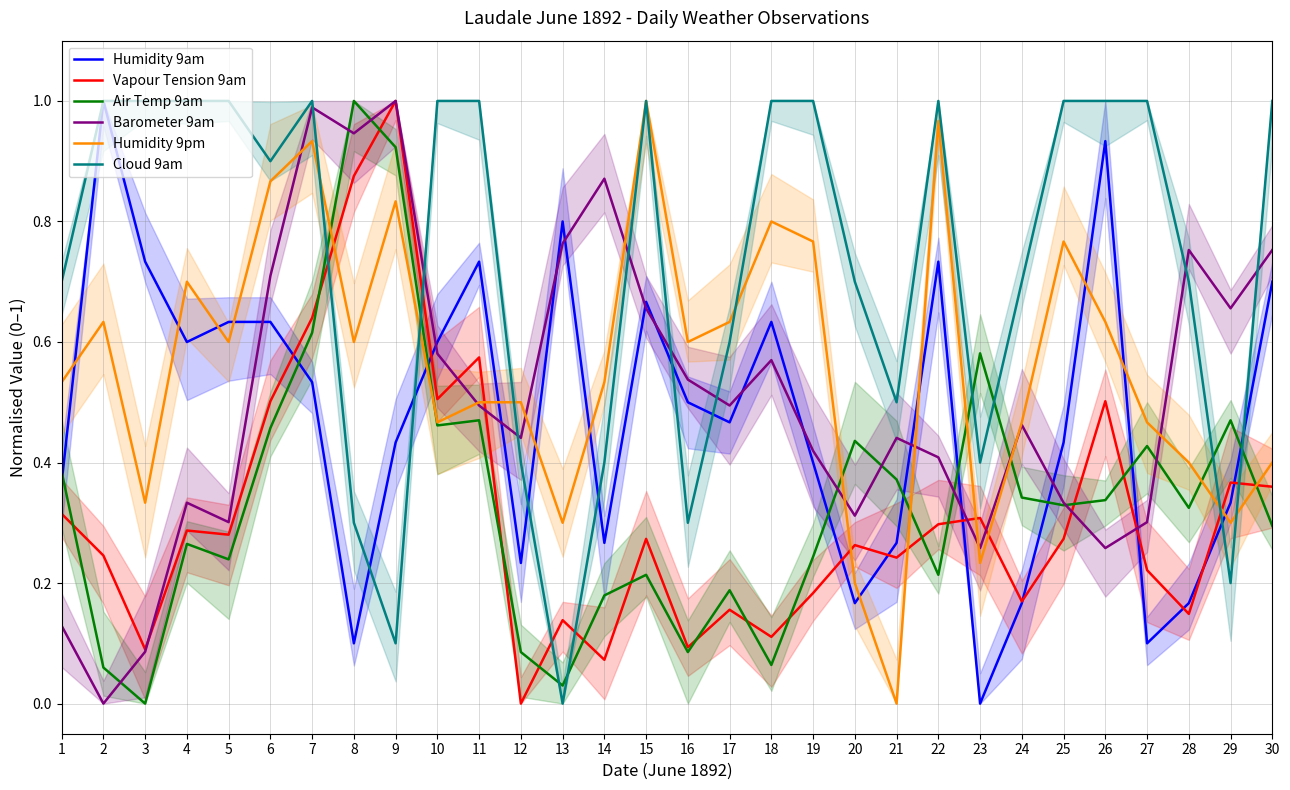

Rank the series at 16 from lowest to highest value.

Air Temp 9am, Vapour Tension 9am, Cloud 9am, Humidity 9am, Barometer 9am, Humidity 9pm